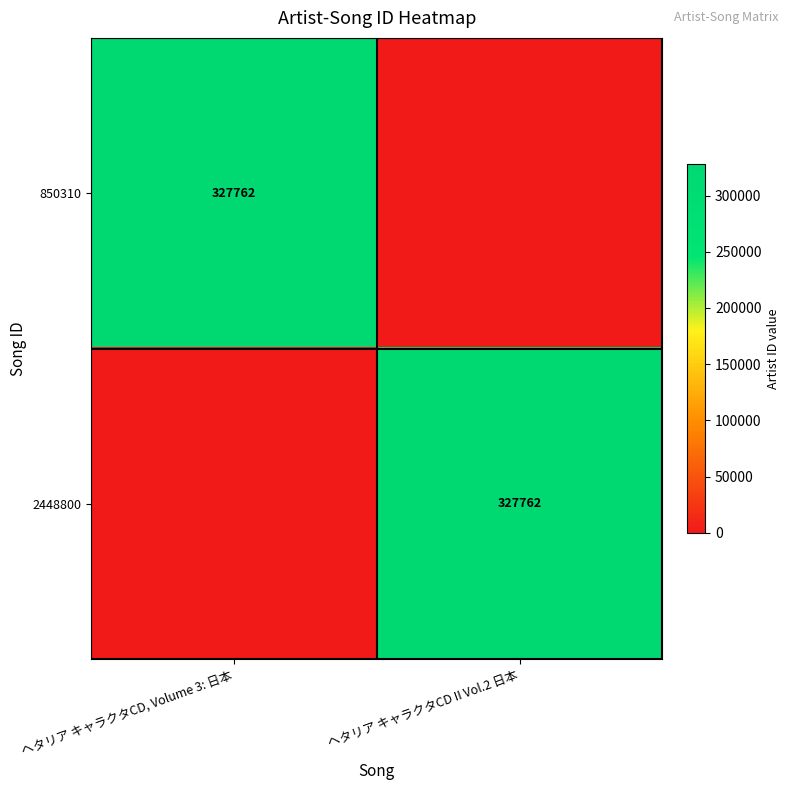

Is it true that 850310 equals 487464 at ヘタリア キャラクタCD, Volume 3: 日本?

False